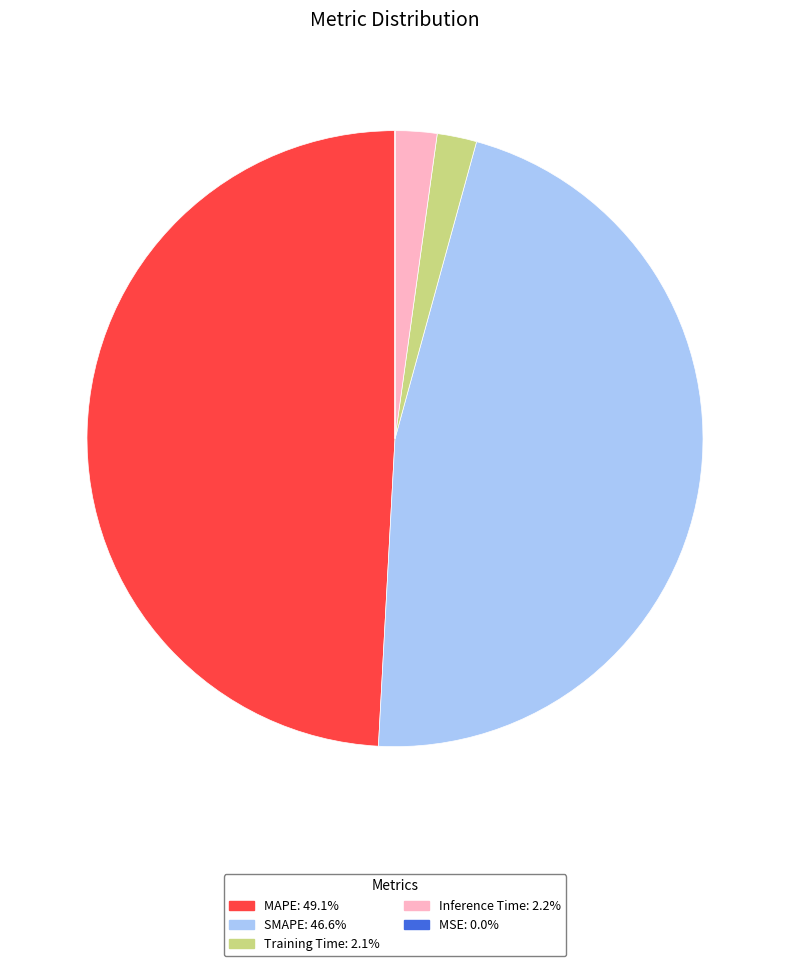

Combined, do MAPE: 49.1% and Inference Time: 2.2% account for over 50%?

Yes